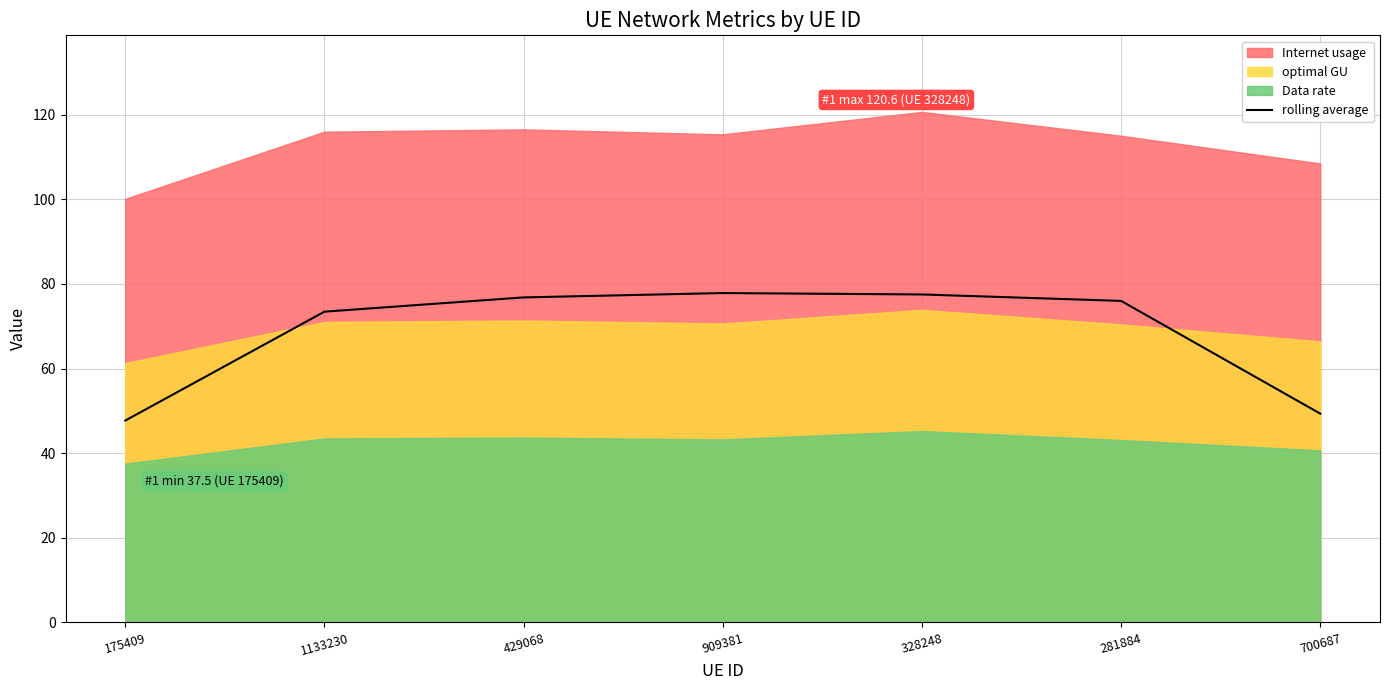

What is the sum of the values at 175409 and 1133230?

121.1